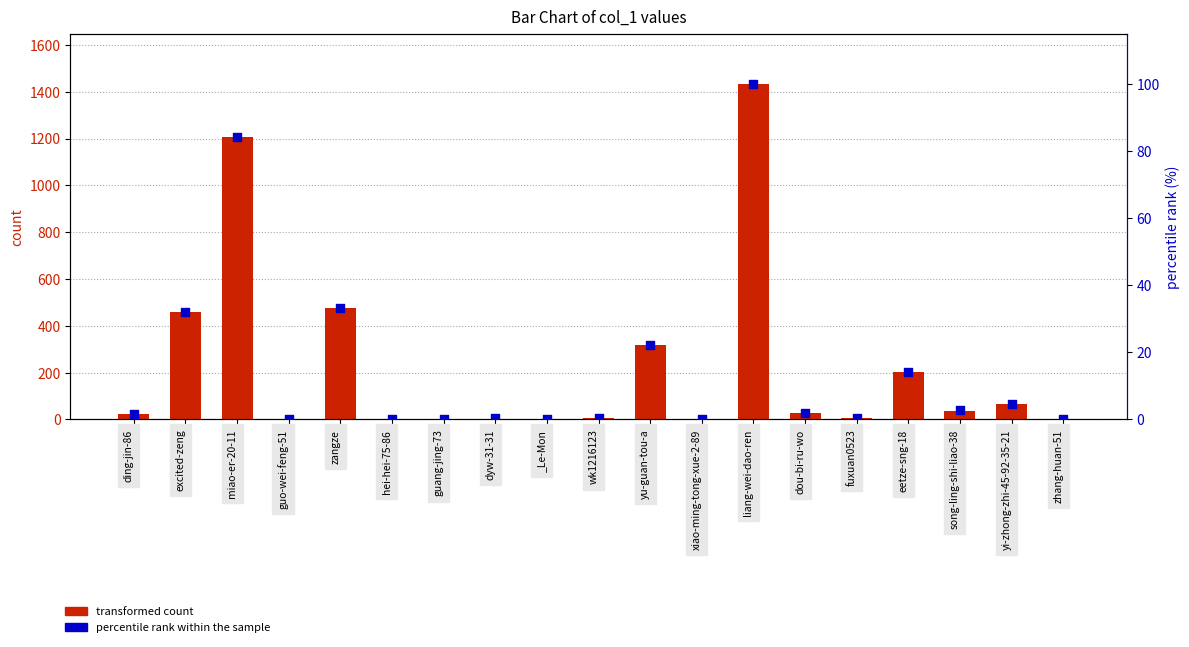

Which series has the largest total across all categories?

transformed count